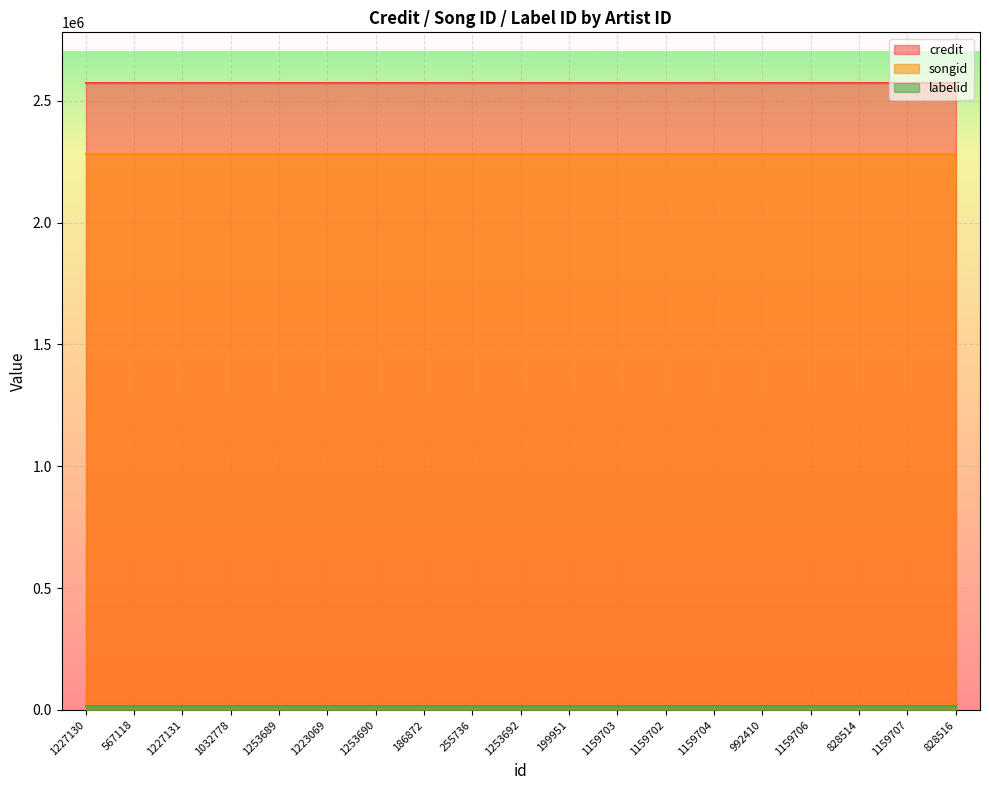

How many lines are shown in the chart?

3